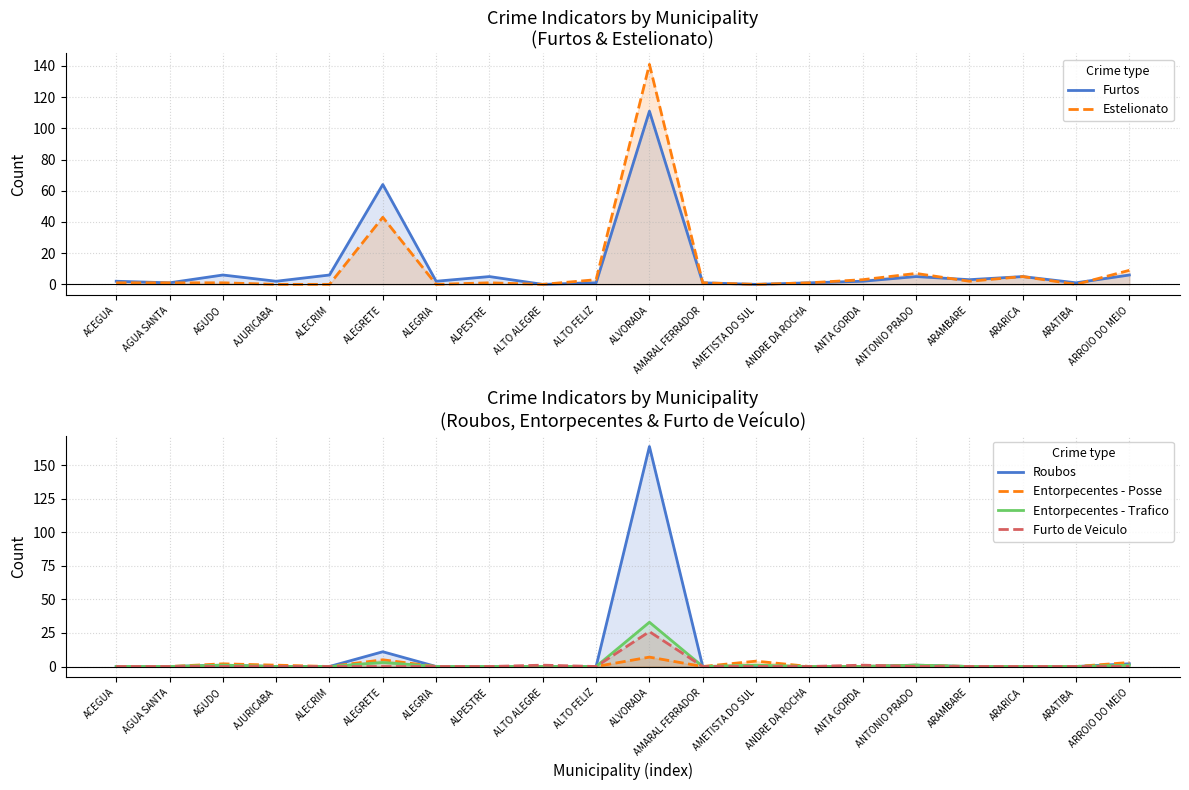

True or false: Furtos and Entorpecentes - Posse intersect in this chart.

True